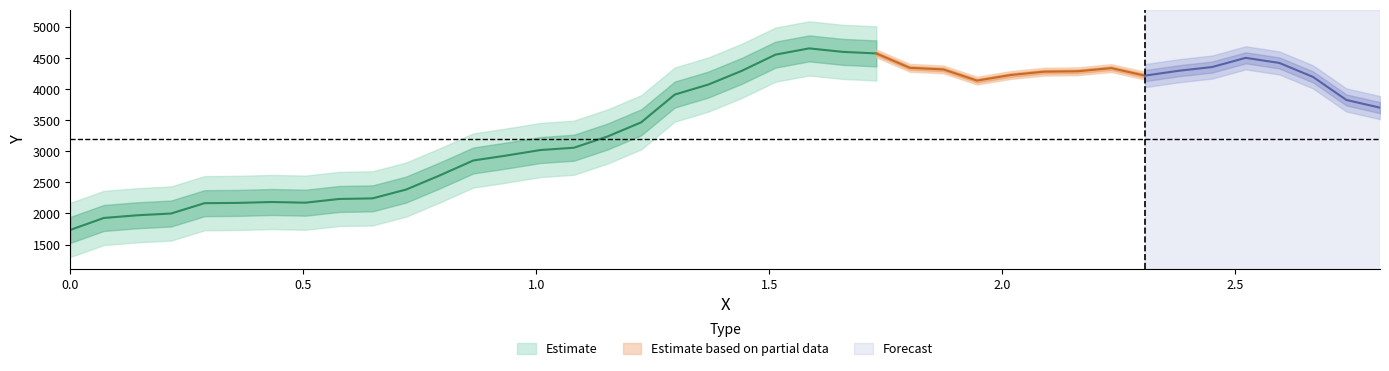

True or false: the data shows 4574.6 at 24.

True